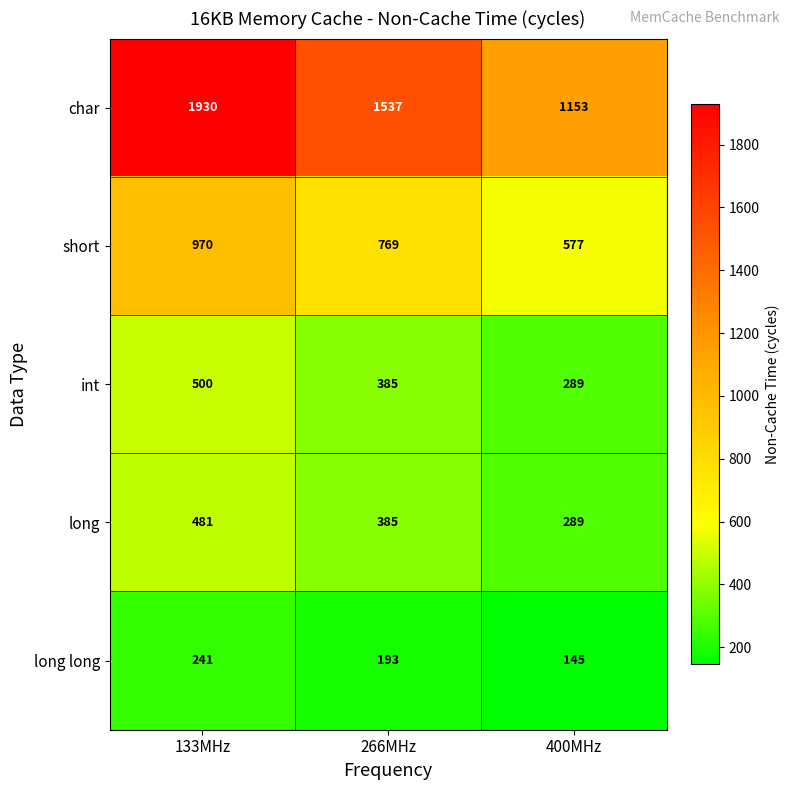

The long long series shows 52 at 400MHz. True or false?

False